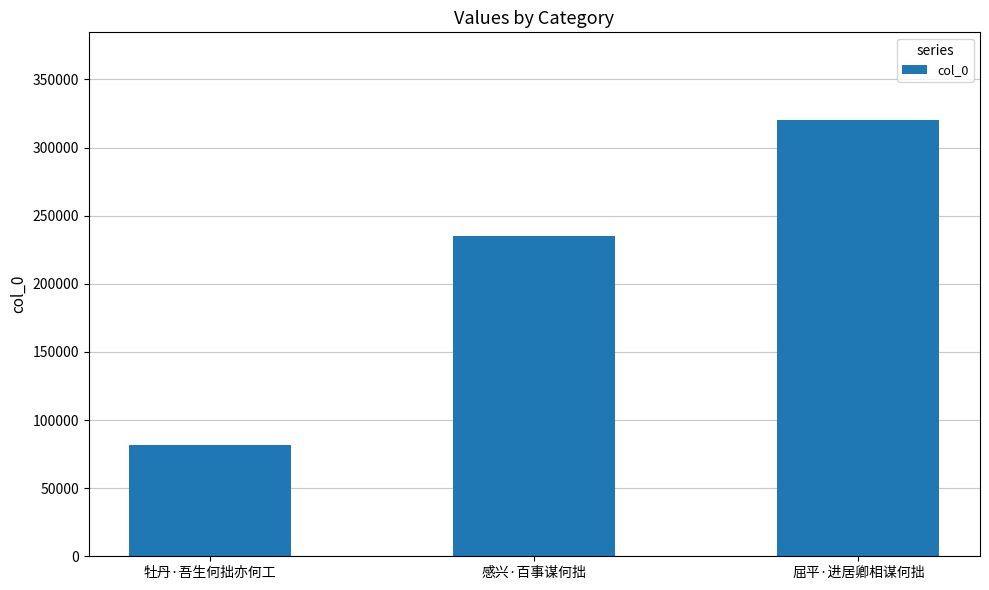

Rank the categories by value from lowest to highest.

牡丹·吾生何拙亦何工, 感兴·百事谋何拙, 屈平·进居卿相谋何拙